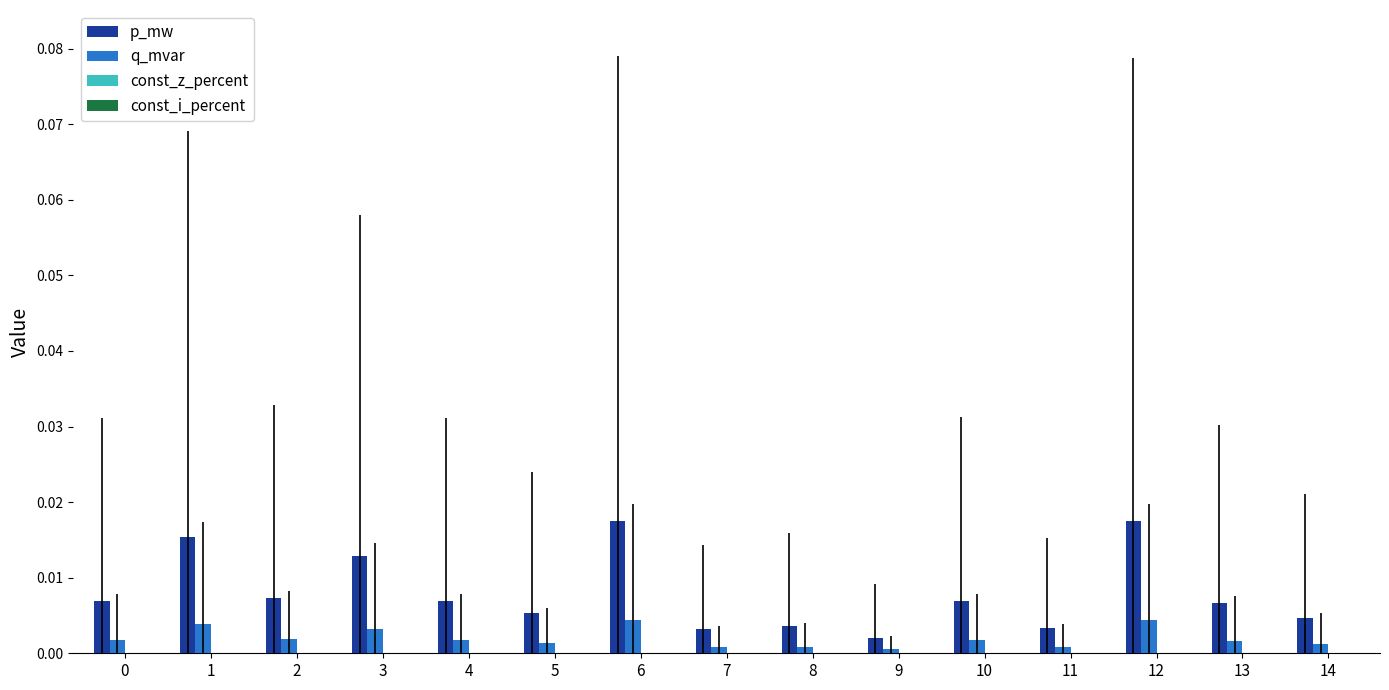

The value of p_mw at 12 is 0.0. True or false?

True